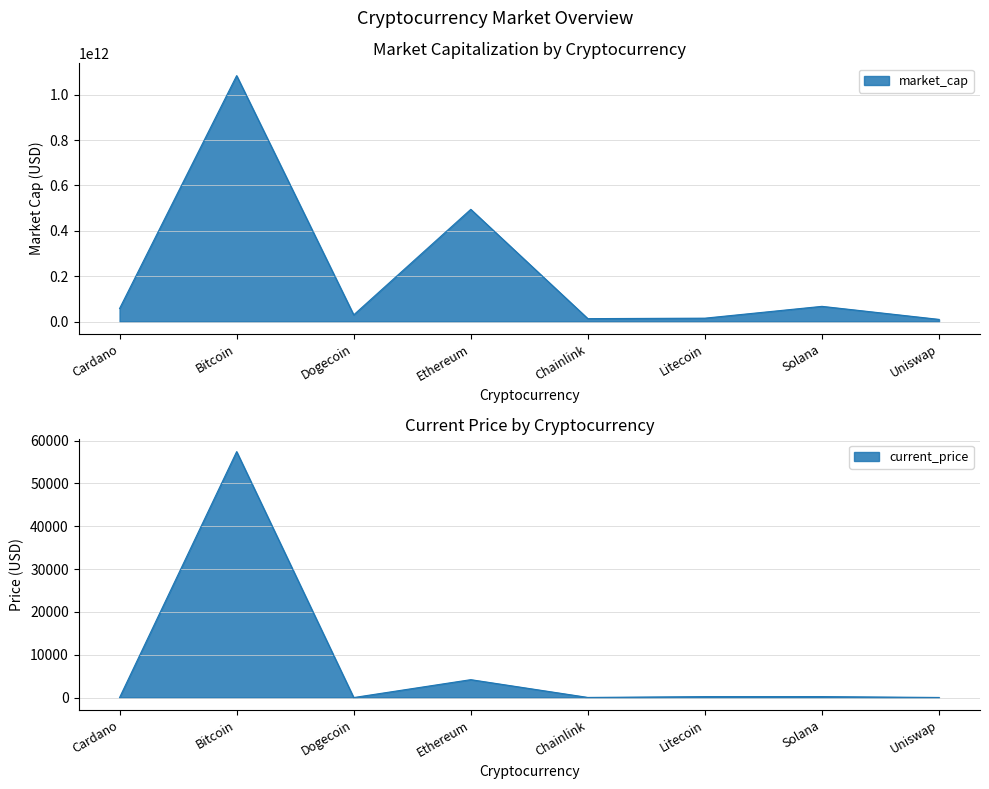

Read the current_price value at Uniswap.

21.0